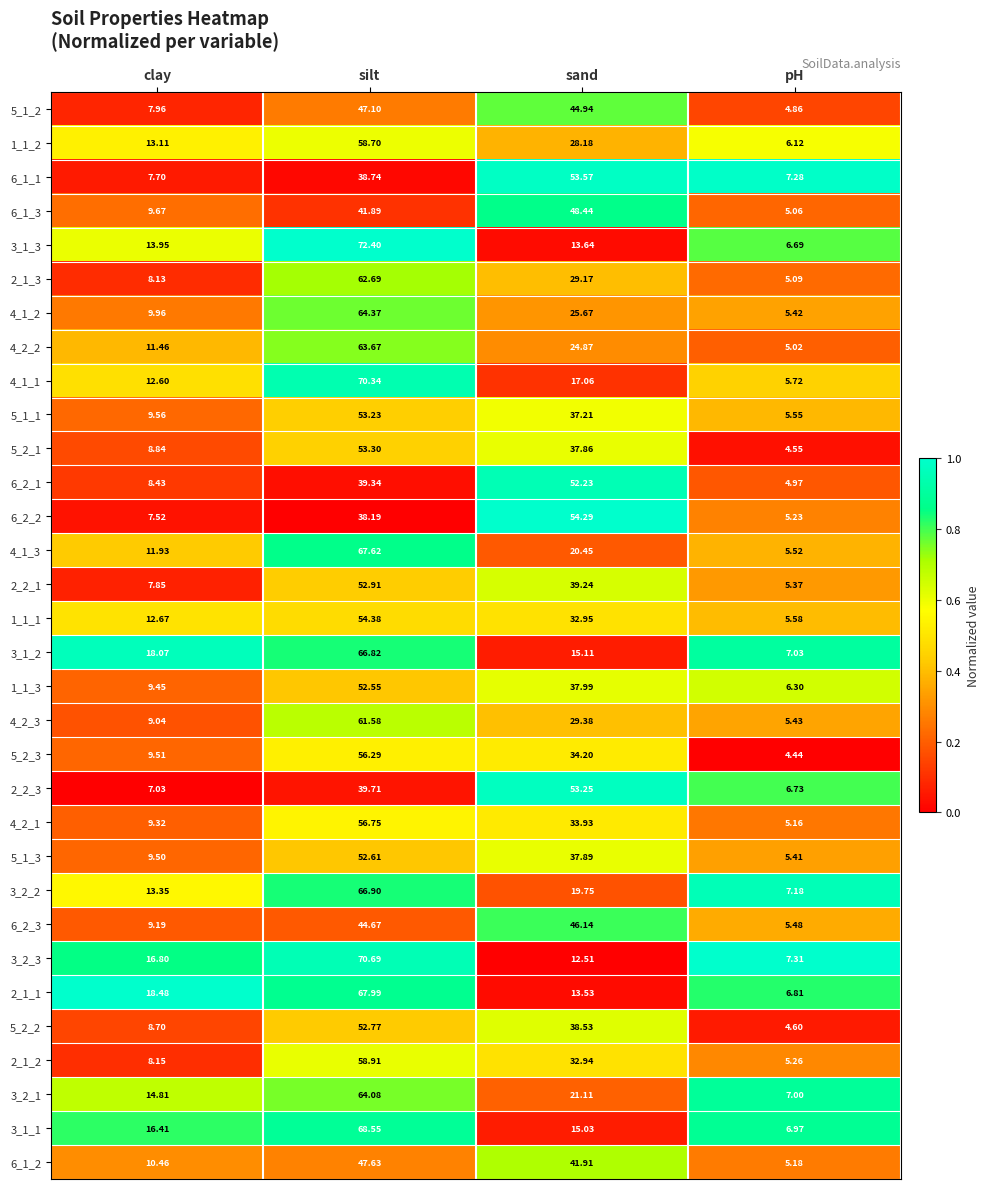

At clay, list the series in order from smallest to largest.

2_2_3, 6_2_2, 6_1_1, 2_2_1, 5_1_2, 2_1_3, 2_1_2, 6_2_1, 5_2_2, 5_2_1, 4_2_3, 6_2_3, 4_2_1, 1_1_3, 5_1_3, 5_2_3, 5_1_1, 6_1_3, 4_1_2, 6_1_2, 4_2_2, 4_1_3, 4_1_1, 1_1_1, 1_1_2, 3_2_2, 3_1_3, 3_2_1, 3_1_1, 3_2_3, 3_1_2, 2_1_1